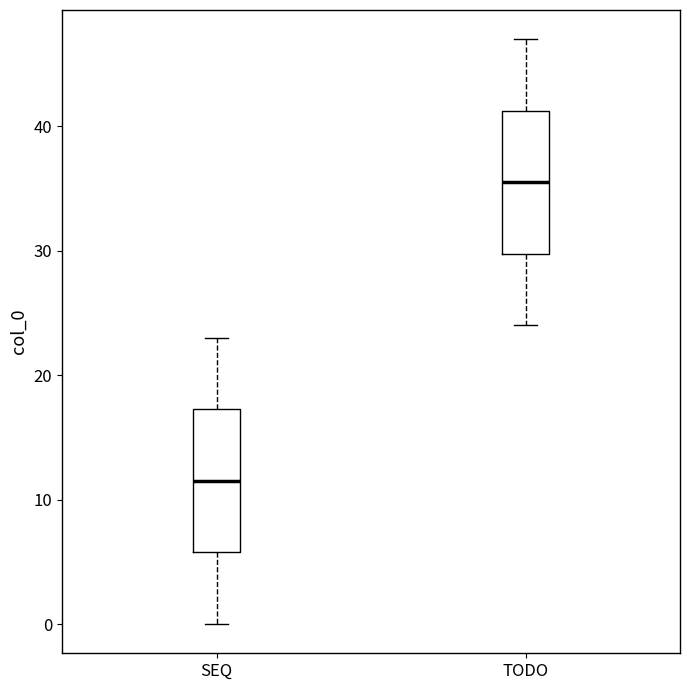

Reading left to right, transcribe this box plot: for each box, give where its median line is, the range the box spans, and where its two whiskers end, as read against the y-axis. The values are not printed on the chart, so give them approximately, as read against the axis.

SEQ: median 12, box 6 to 17, whiskers 0 to 23
TODO: median 36, box 30 to 41, whiskers 24 to 47